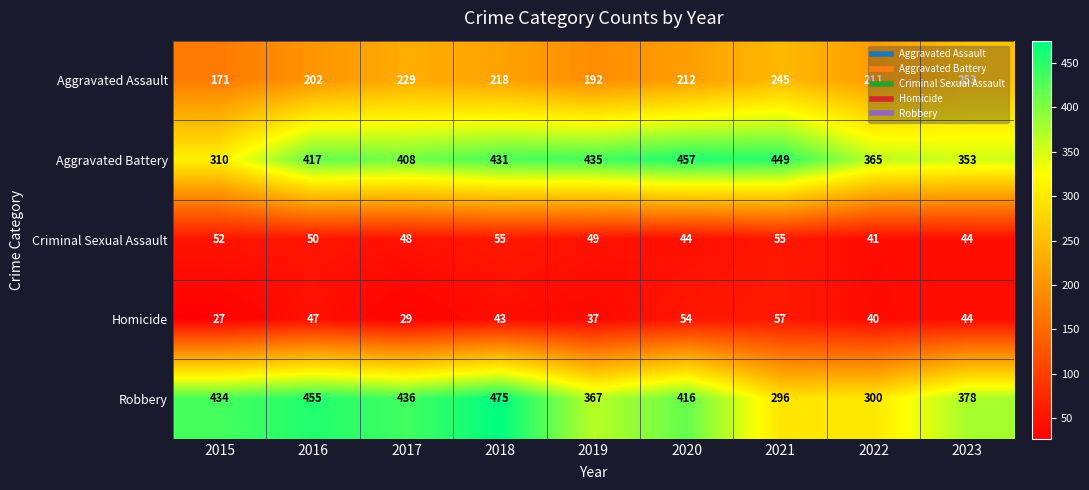

Where does the Robbery series first go above 416?

2015